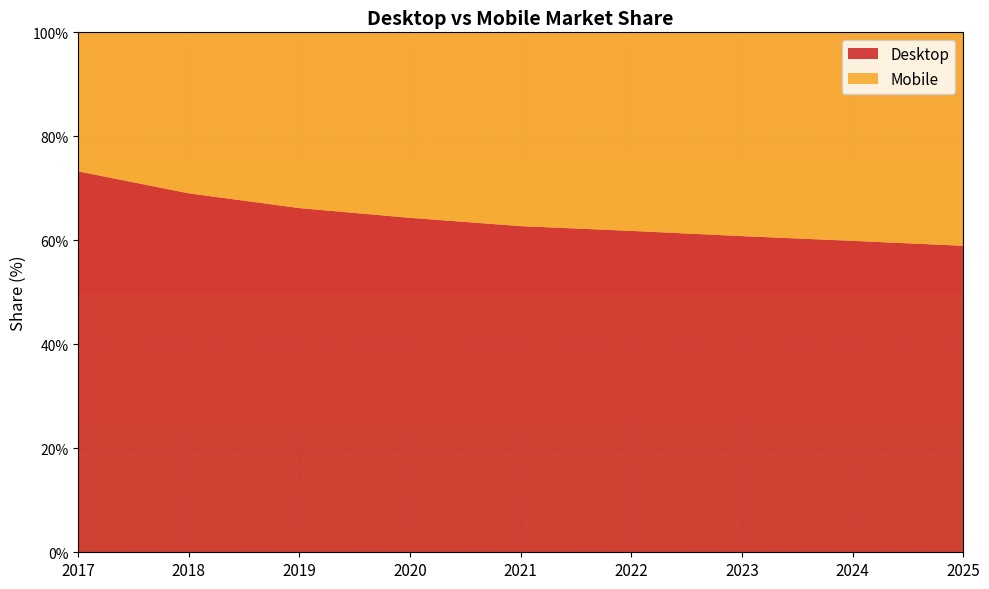

Reading left to right, transcribe all the data shown in this chart.

Desktop: 73.3	69.0	66.2	64.3	62.7	61.8	60.8	59.9	59.0
Mobile: 26.7	31.0	33.8	35.7	37.3	38.2	39.2	40.1	41.0